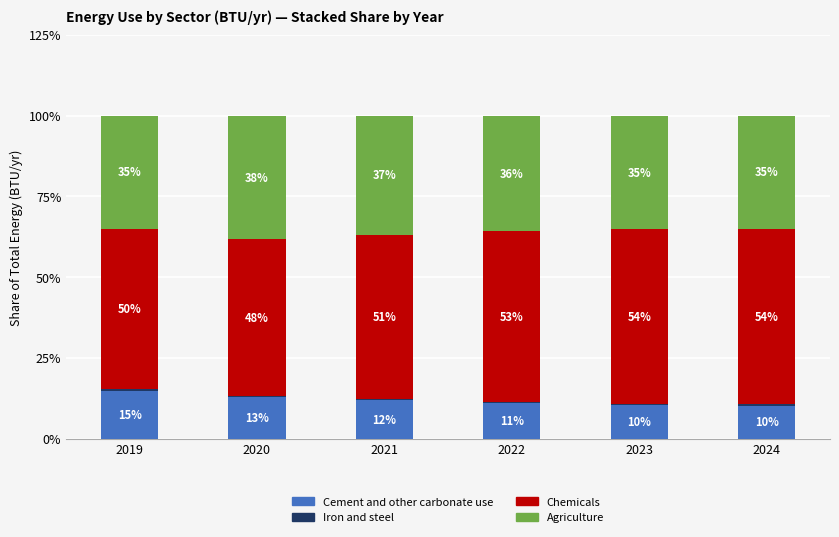

The value of Cement and other carbonate use at 2021 is 11.9. True or false?

True